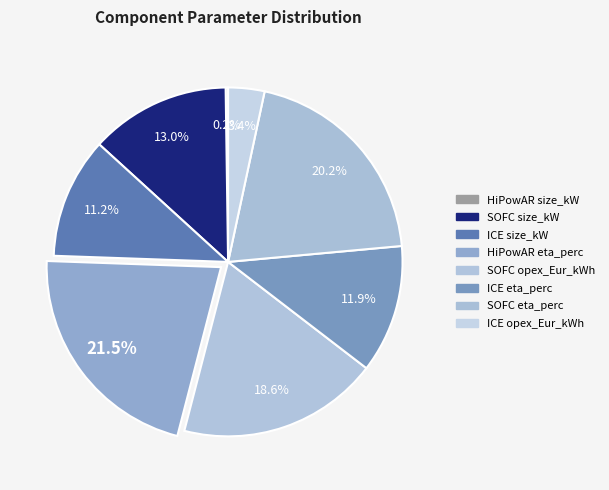

Does ICE size_kW represent more than half of the total?

No